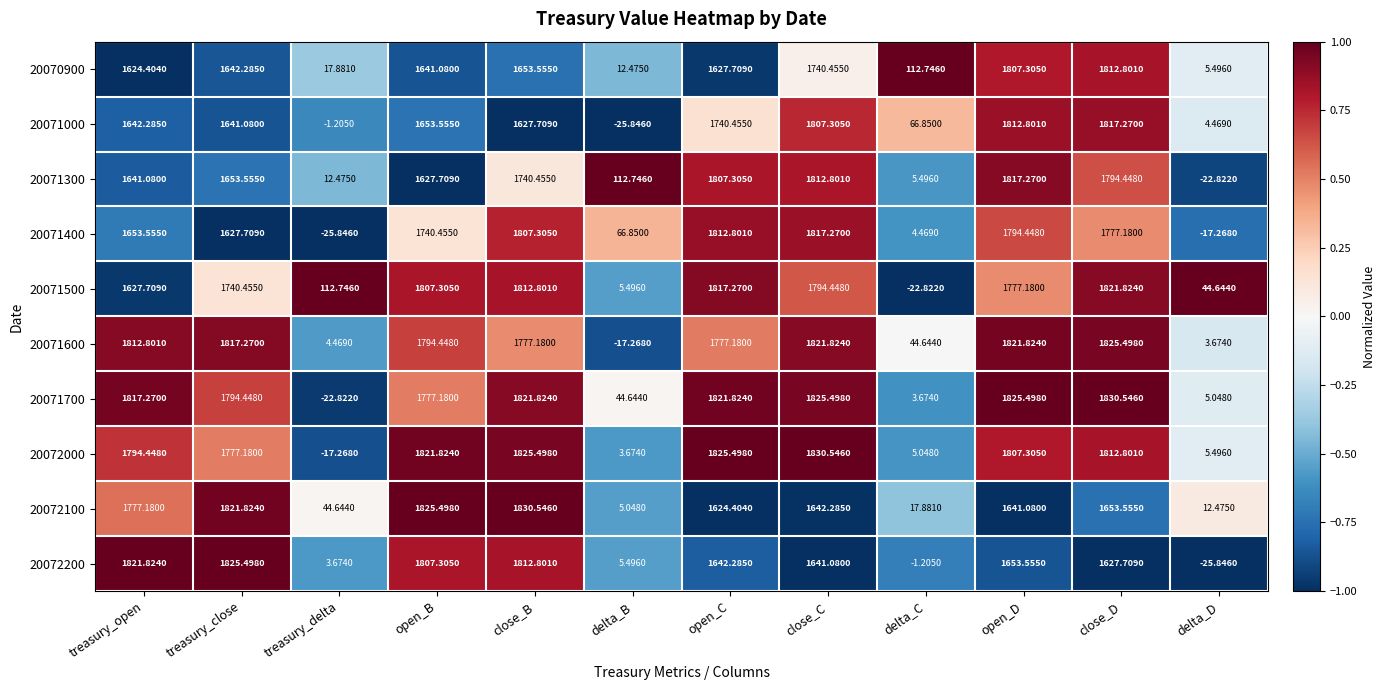

Is the value of 20072000 at open_C greater than the value of 20072100 at treasury_open?

Yes